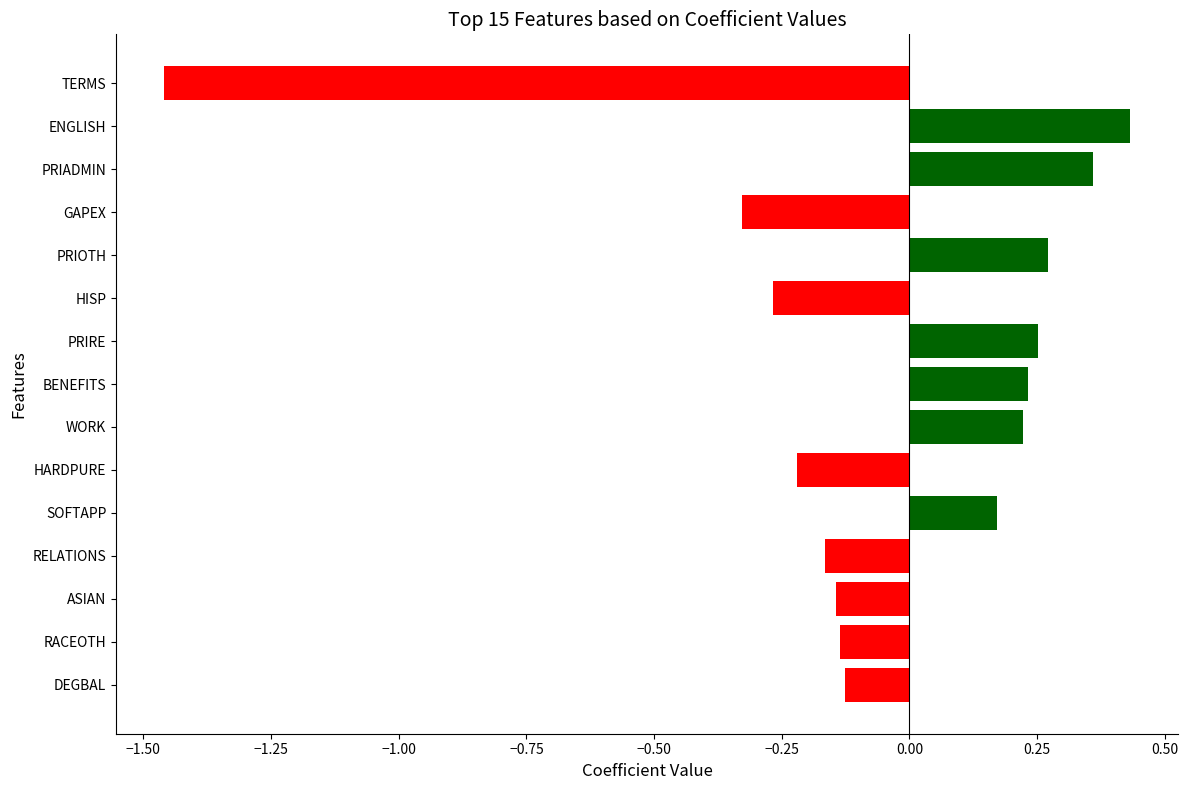

At which category does the chart reach its peak across all series?

ENGLISH